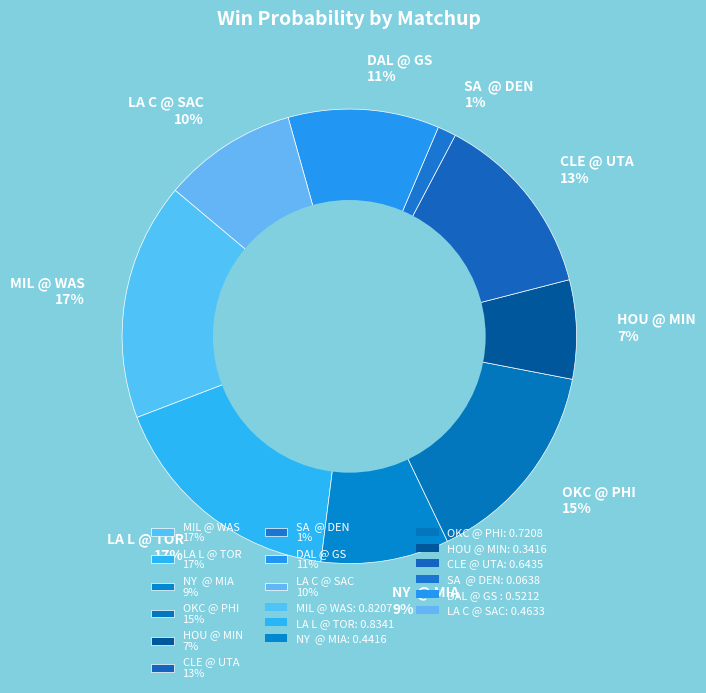

How many slices are in this pie chart?

9